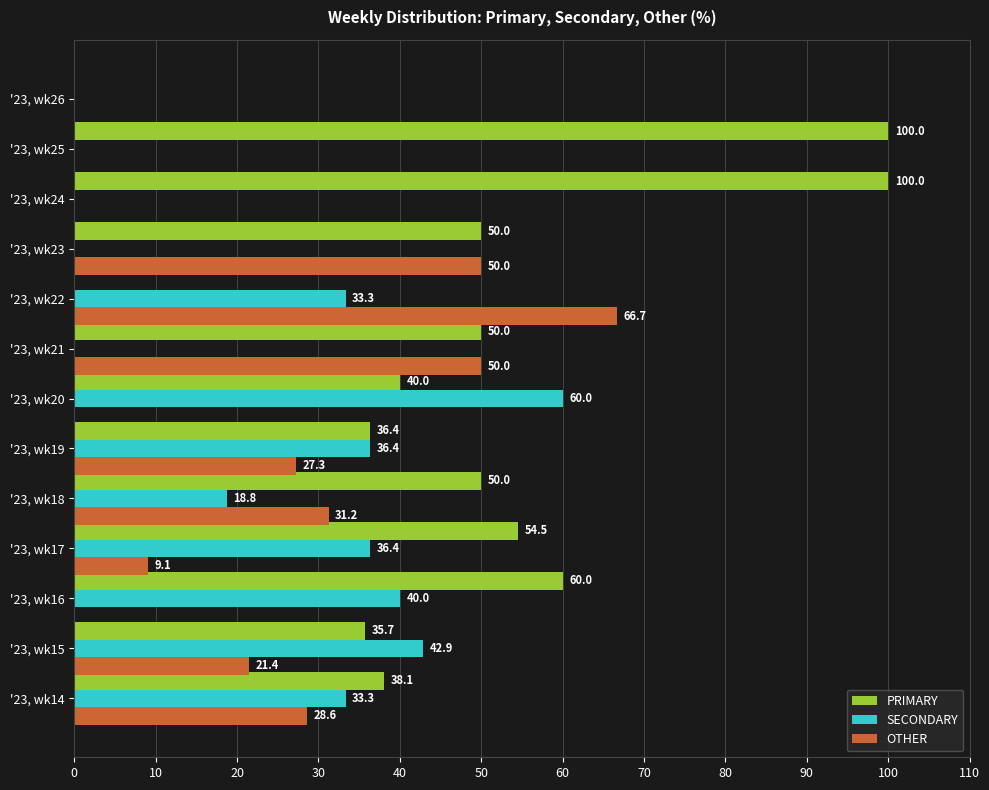

Which series has the largest total across all categories?

PRIMARY